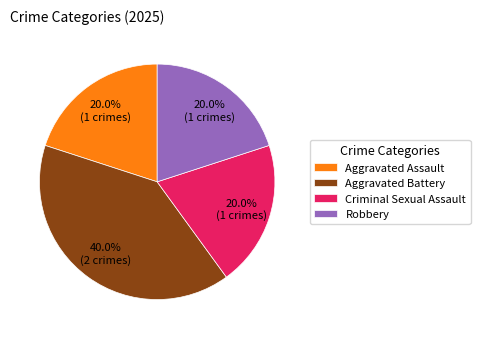

What is the largest slice in the pie chart?

Aggravated Battery